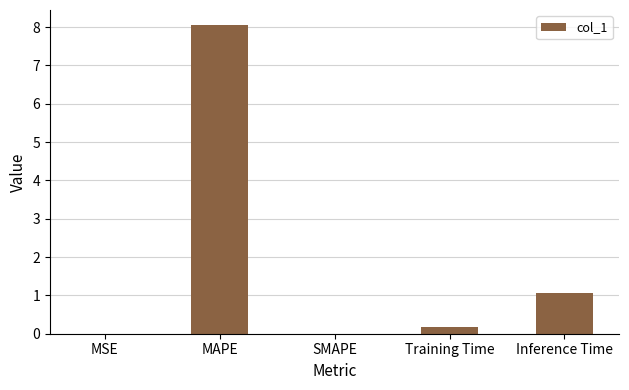

Where is the data nearest to the value 4?

Inference Time